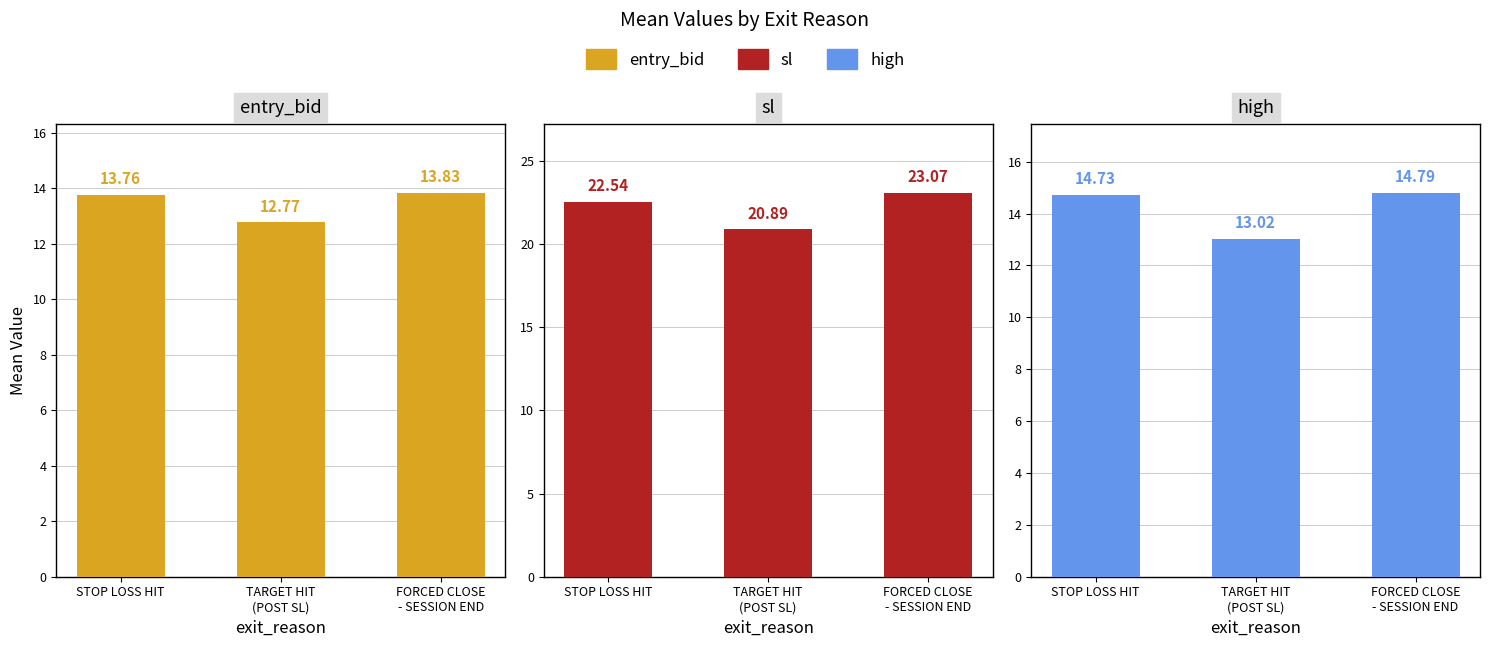

What is the greatest value displayed?

23.1